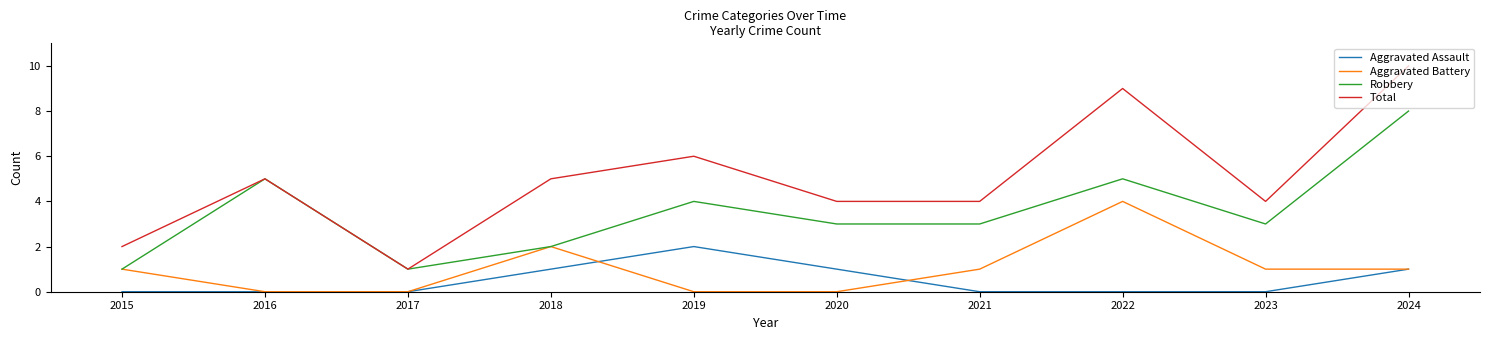

At how many categories does at least one series exceed 7?

2